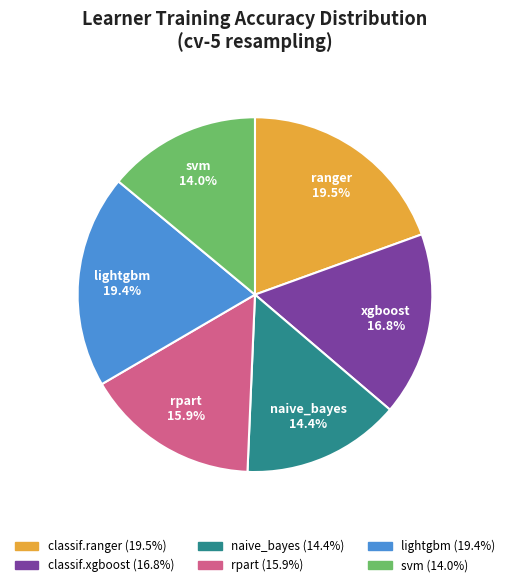

Does any single category account for the majority?

No